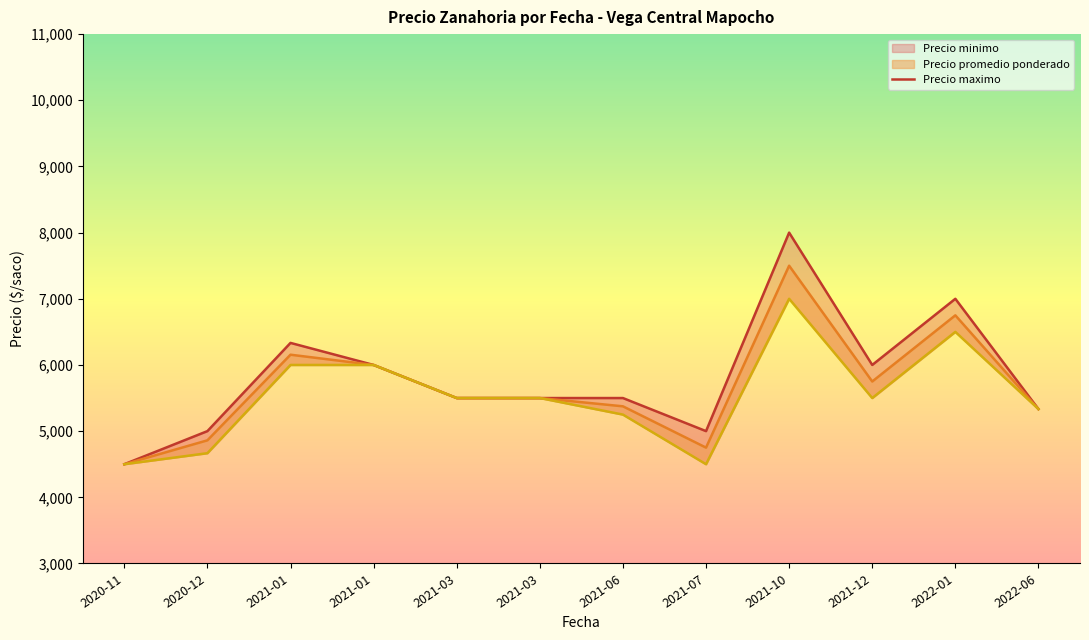

What is the label of the 4th point from the right?

2021-10